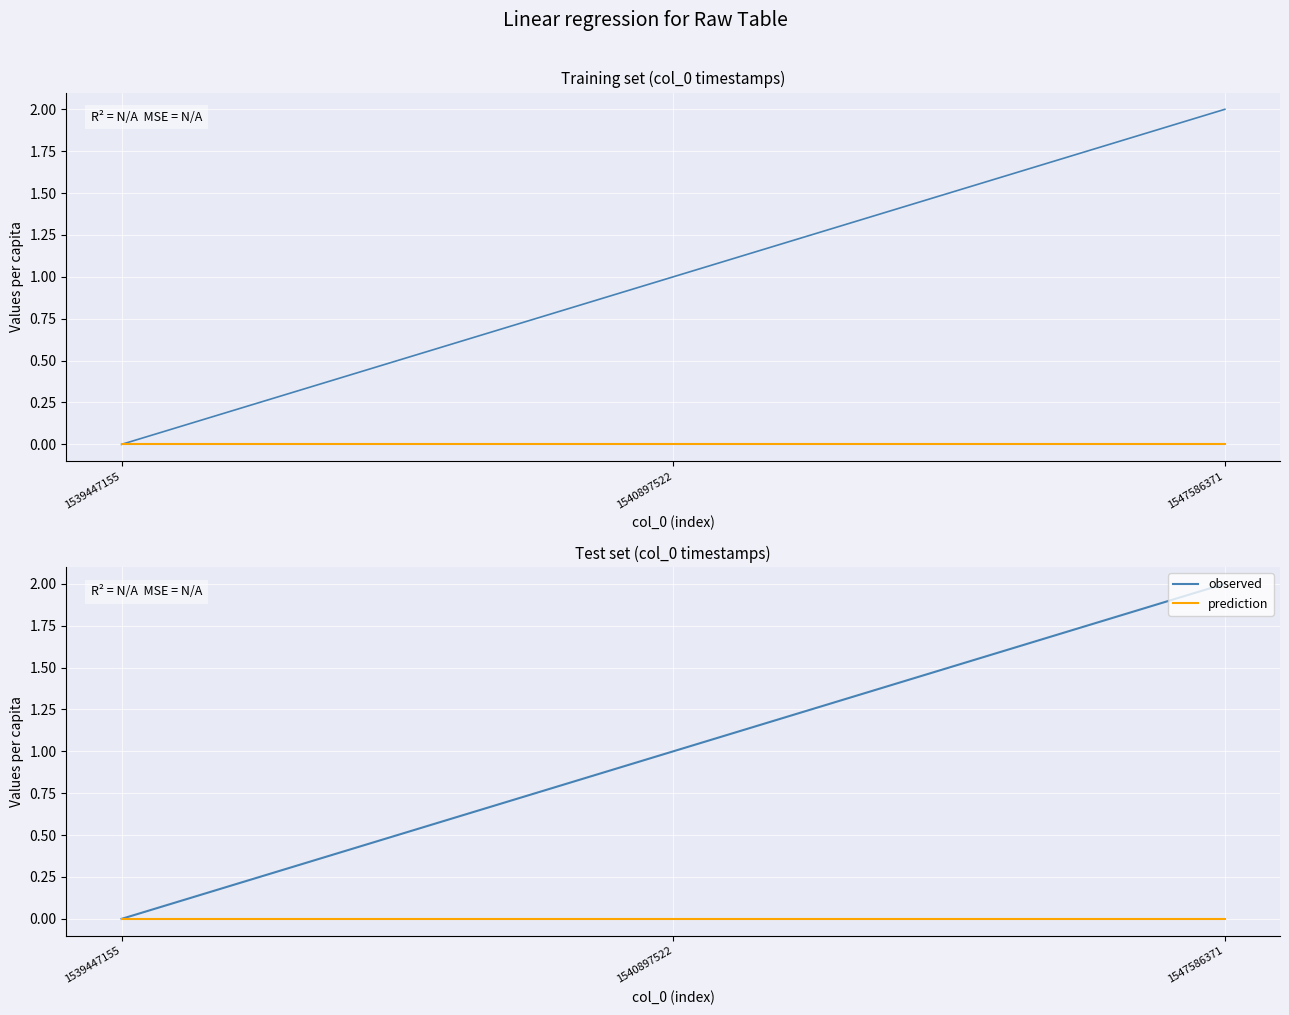

Is it true that observed equals 2 at 1547586371?

True